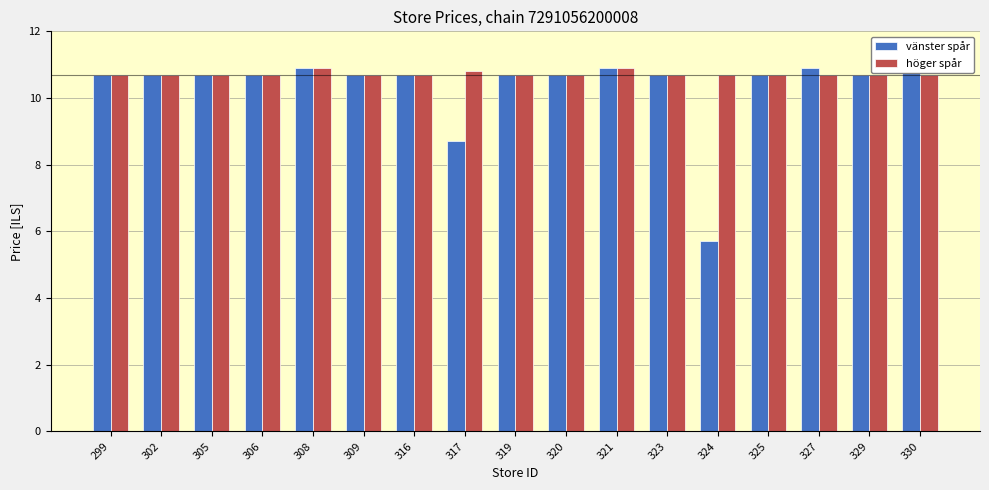

Reading left to right, transcribe all the data shown in this chart.

vänster spår: 299=10.7	302=10.7	305=10.7	306=10.7	308=10.9	309=10.7	316=10.7	317=8.7	319=10.7	320=10.7	321=10.9	323=10.7	324=5.7	325=10.7	327=10.9	329=10.7	330=10.9
höger spår: 299=10.7	302=10.7	305=10.7	306=10.7	308=10.9	309=10.7	316=10.7	317=10.8	319=10.7	320=10.7	321=10.9	323=10.7	324=10.7	325=10.7	327=10.7	329=10.7	330=10.7